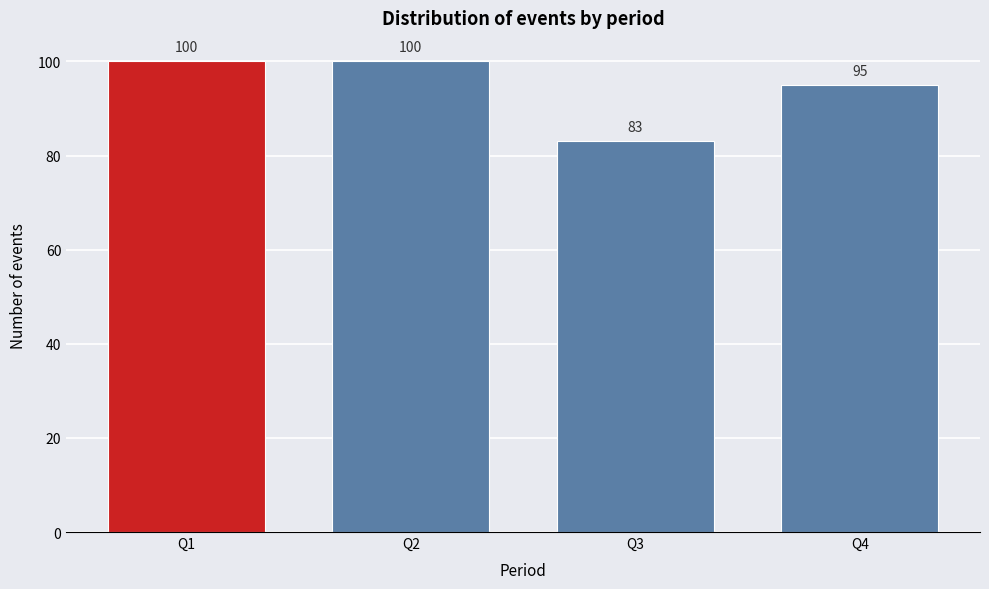

Reading left to right, transcribe all the data shown in this chart.

Q1=100	Q2=100	Q3=83	Q4=95